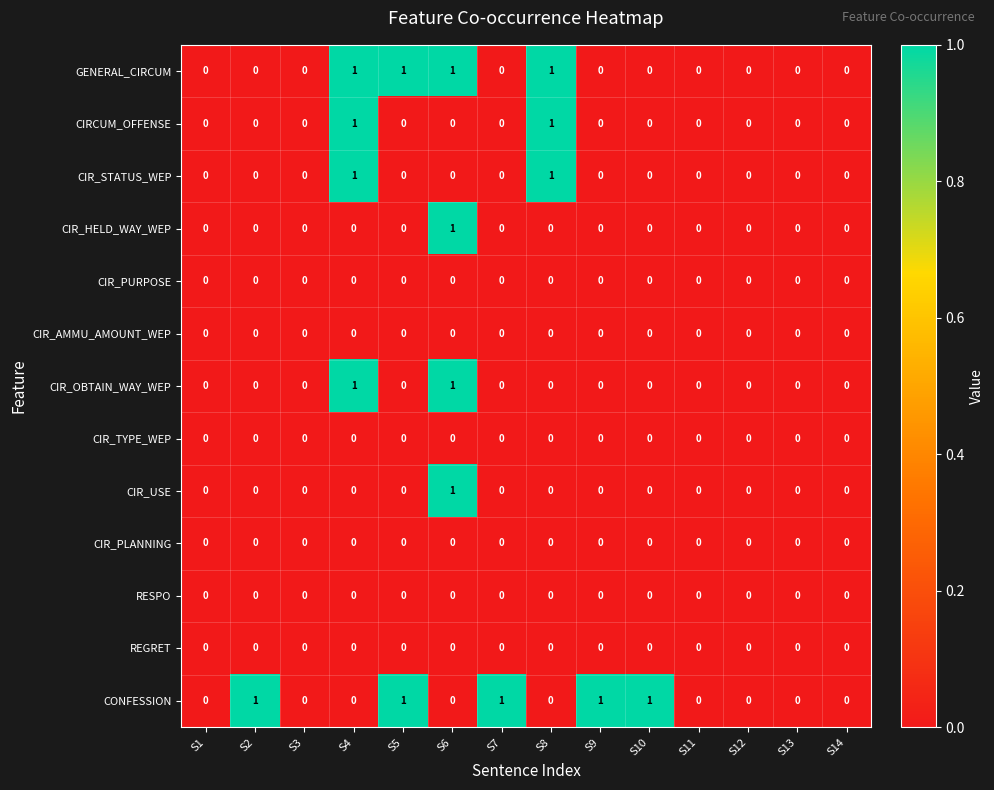

How many GENERAL_CIRCUM values are between 0 and 1?

14